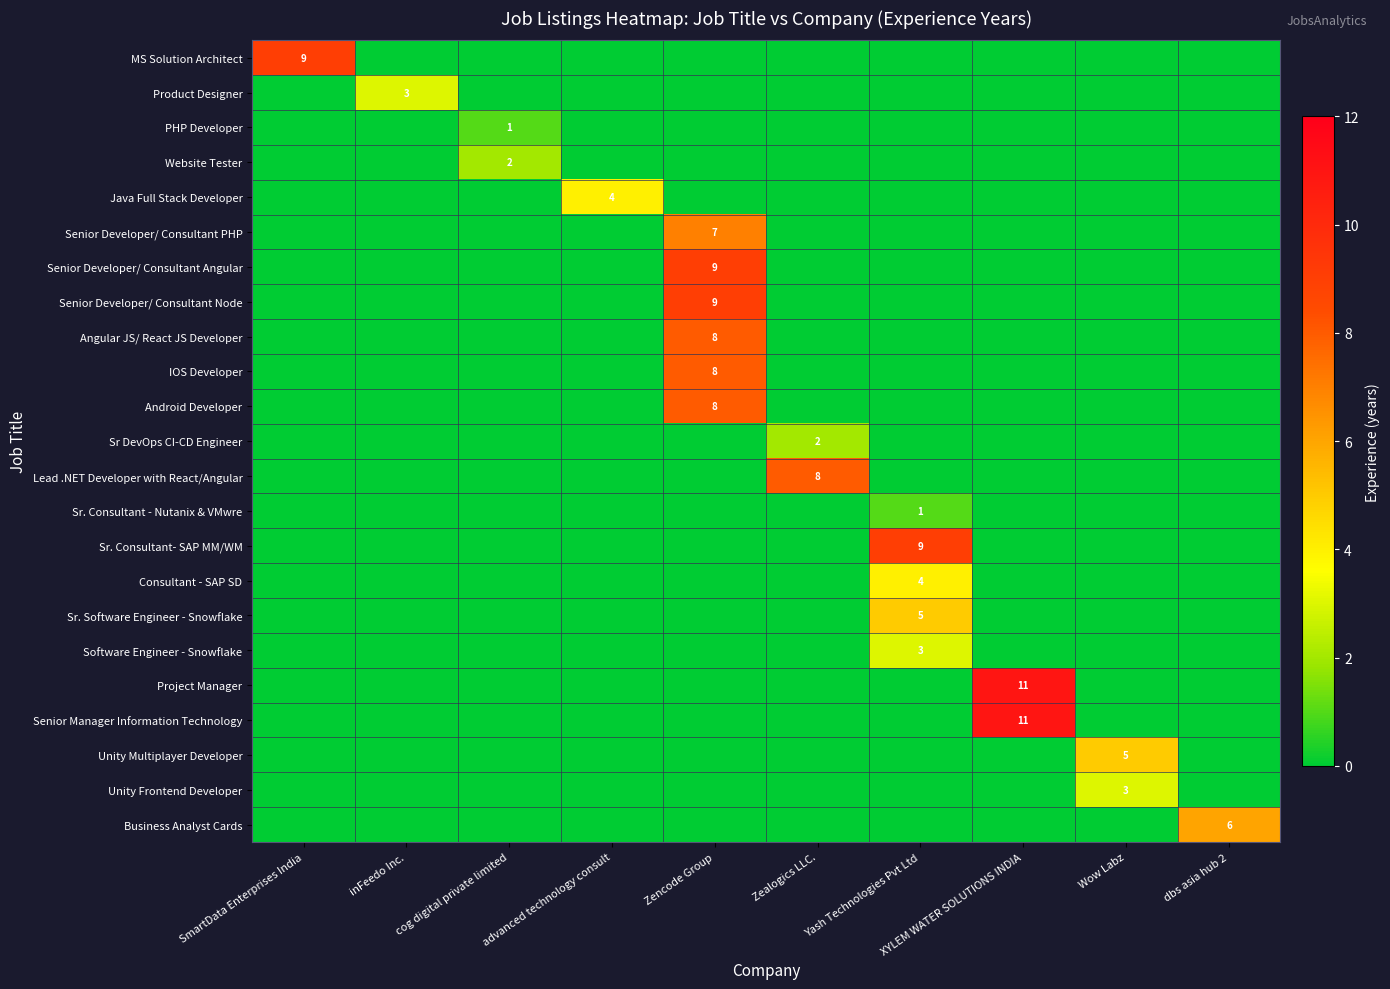

How many data points does each series have?

10